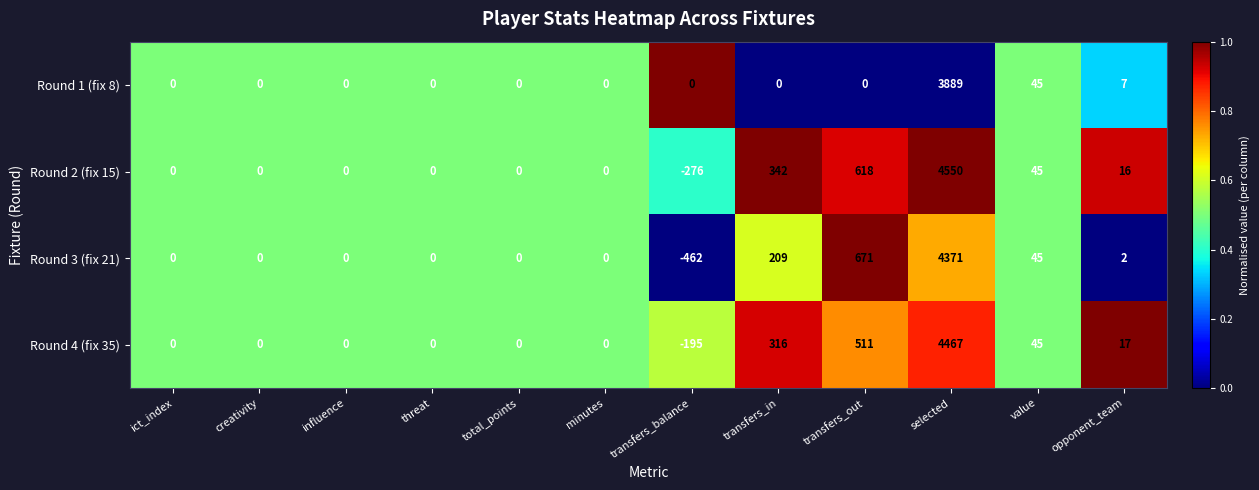

Which series changed the most between influence and opponent_team?

Round 4 (fix 35)